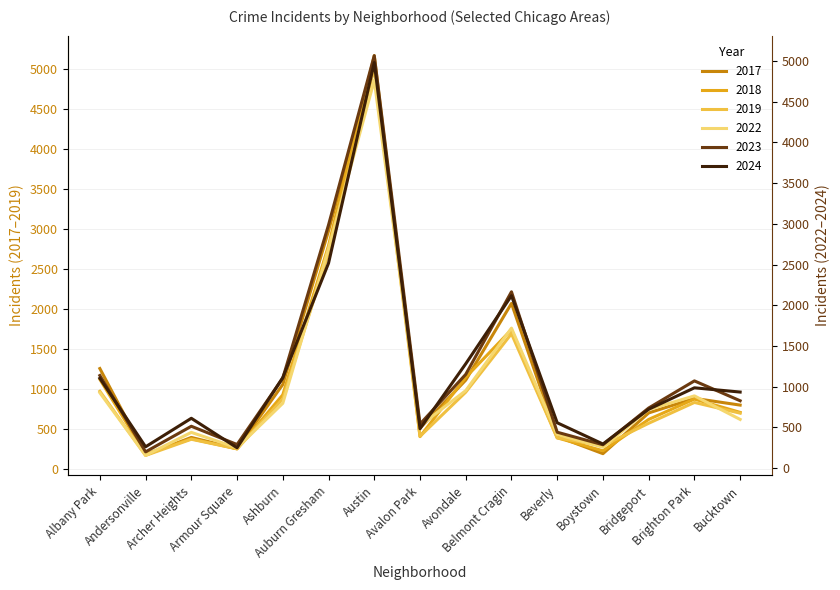

What is the difference between the second highest and second lowest values in the 2022 series?

2447